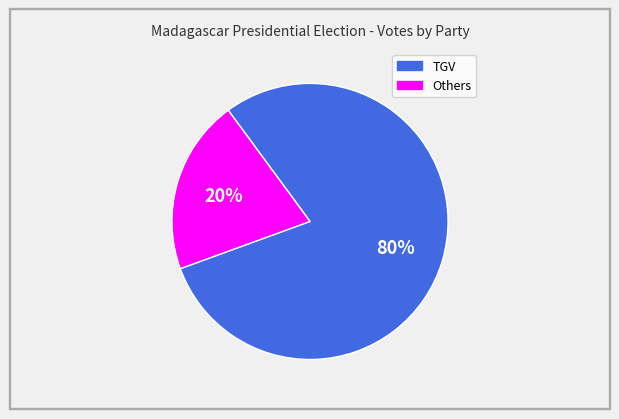

Does any single category account for the majority?

Yes